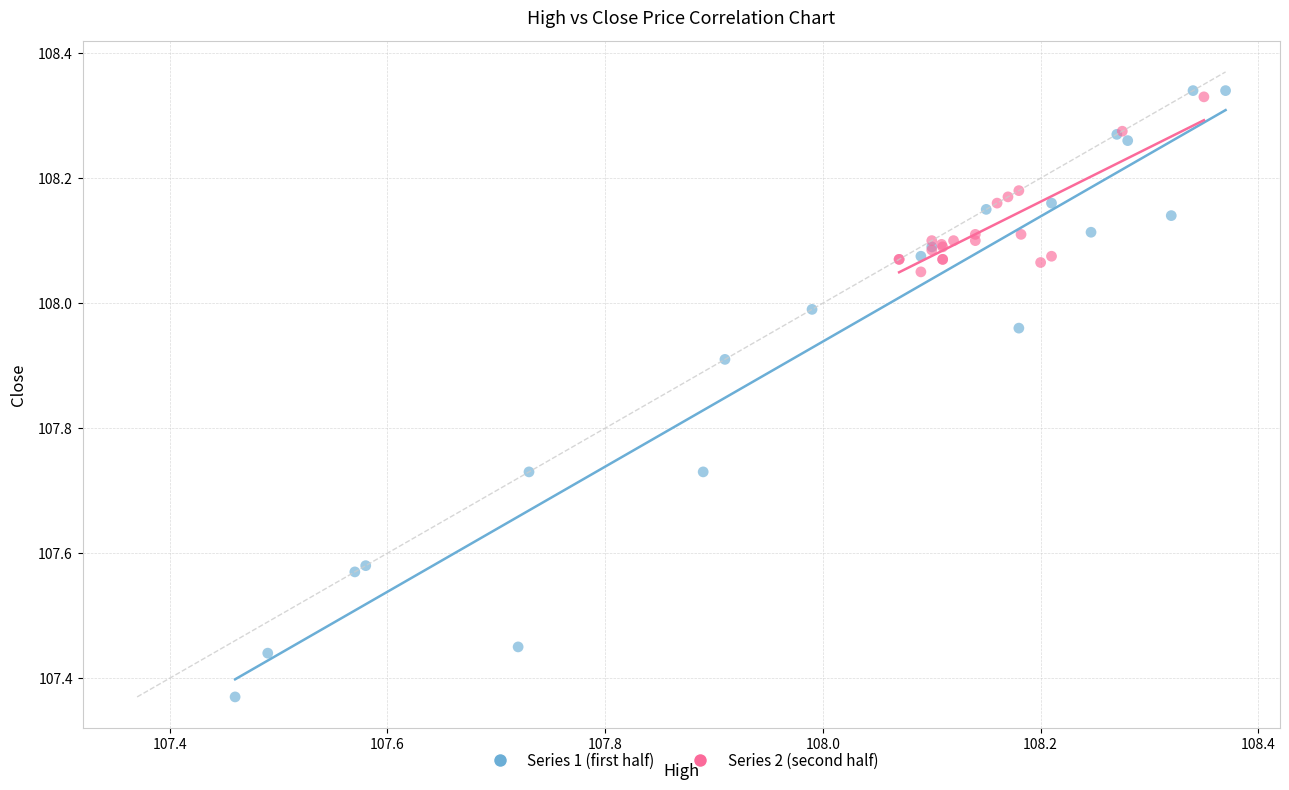

Which series contains the highest Y value?

Series 1 (first half)